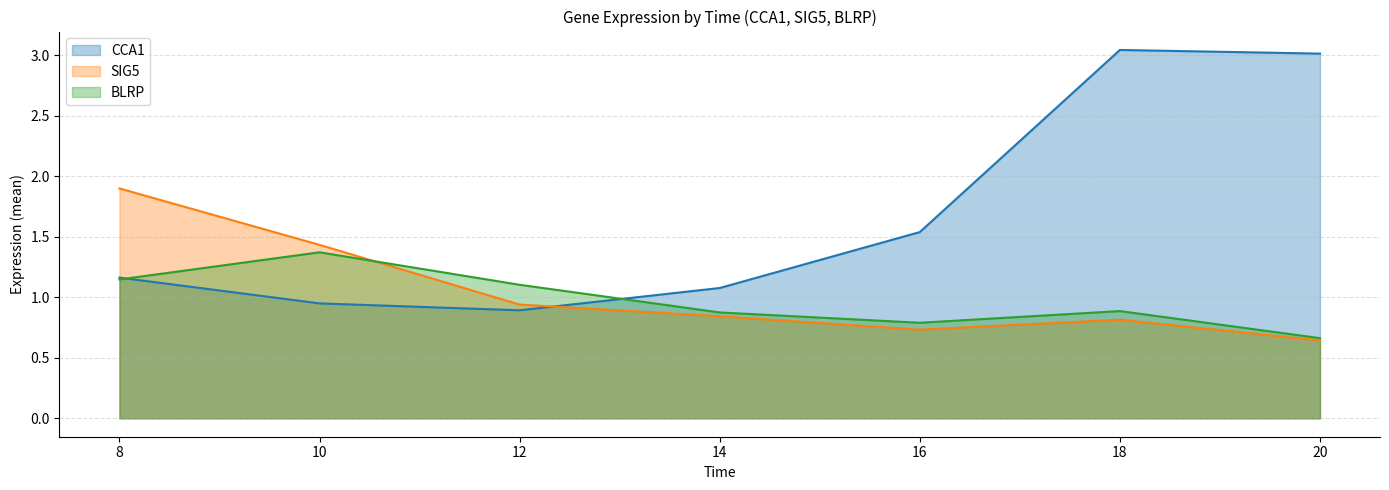

Count the number of data series in this chart.

3